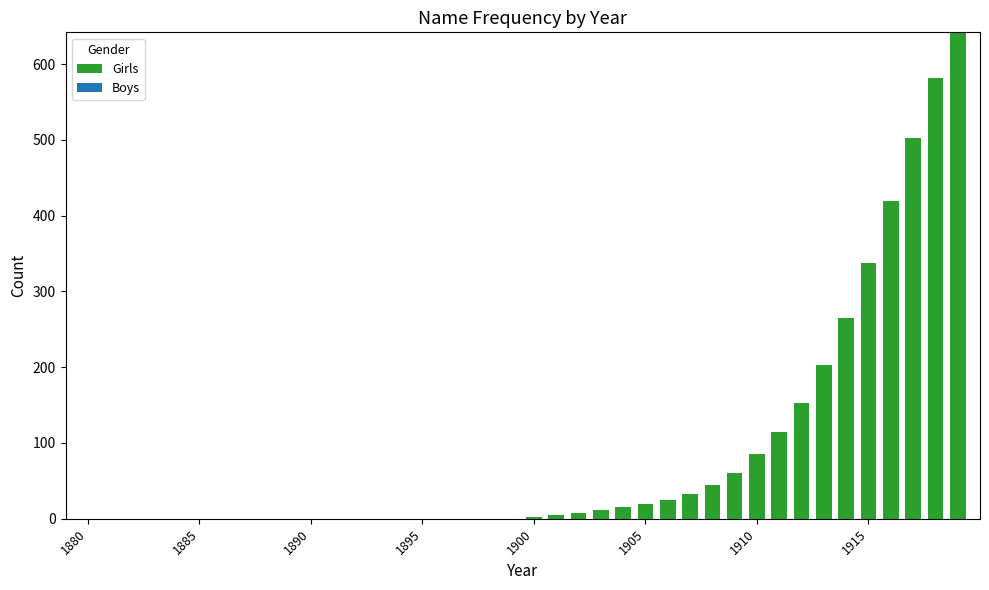

What is the maximum value shown in the chart?

642